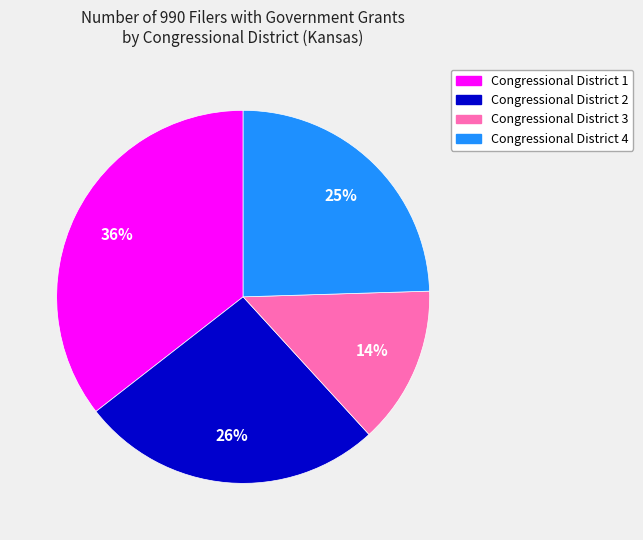

To the nearest percent, what is the difference between the Congressional District 1 and Congressional District 4 slice percentages?

11%